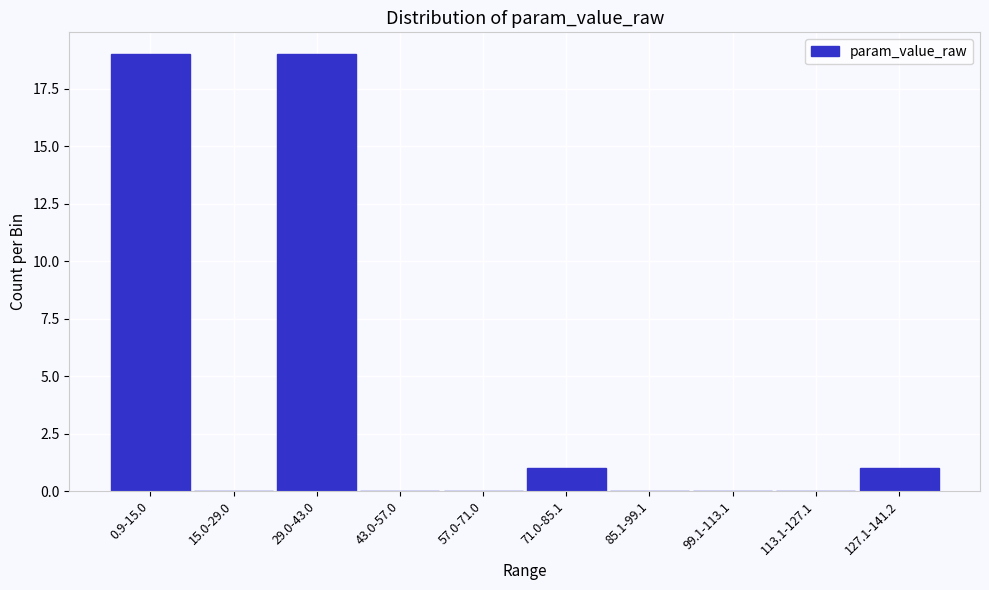

Reading left to right, what are all the values shown in this chart?

0.9-15.0=19	15.0-29.0=0	29.0-43.0=19	43.0-57.0=0	57.0-71.0=0	71.0-85.1=1	85.1-99.1=0	99.1-113.1=0	113.1-127.1=0	127.1-141.2=1